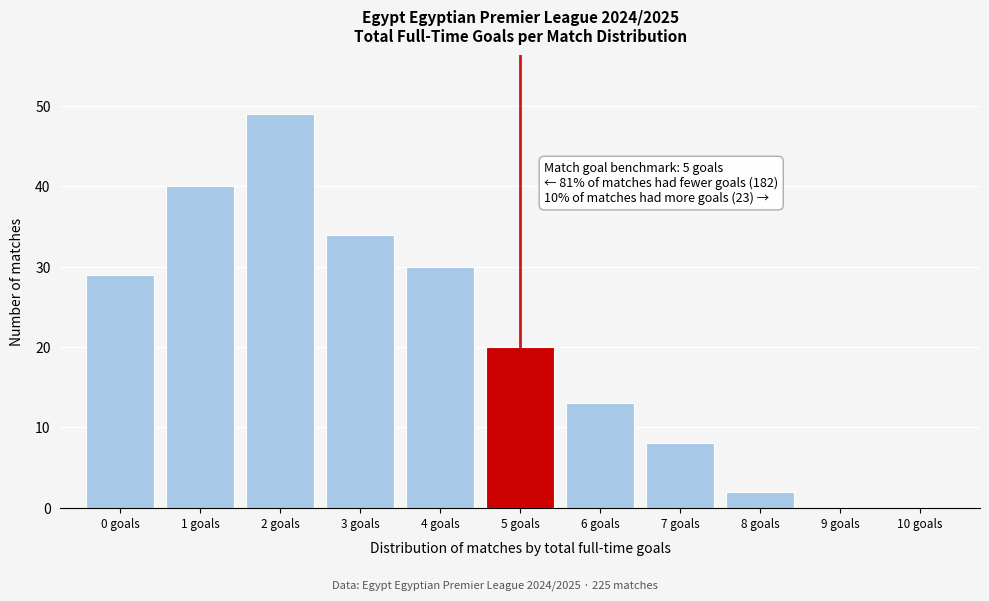

Which range on the x-axis has the tallest bar?

1.5 to 2.5